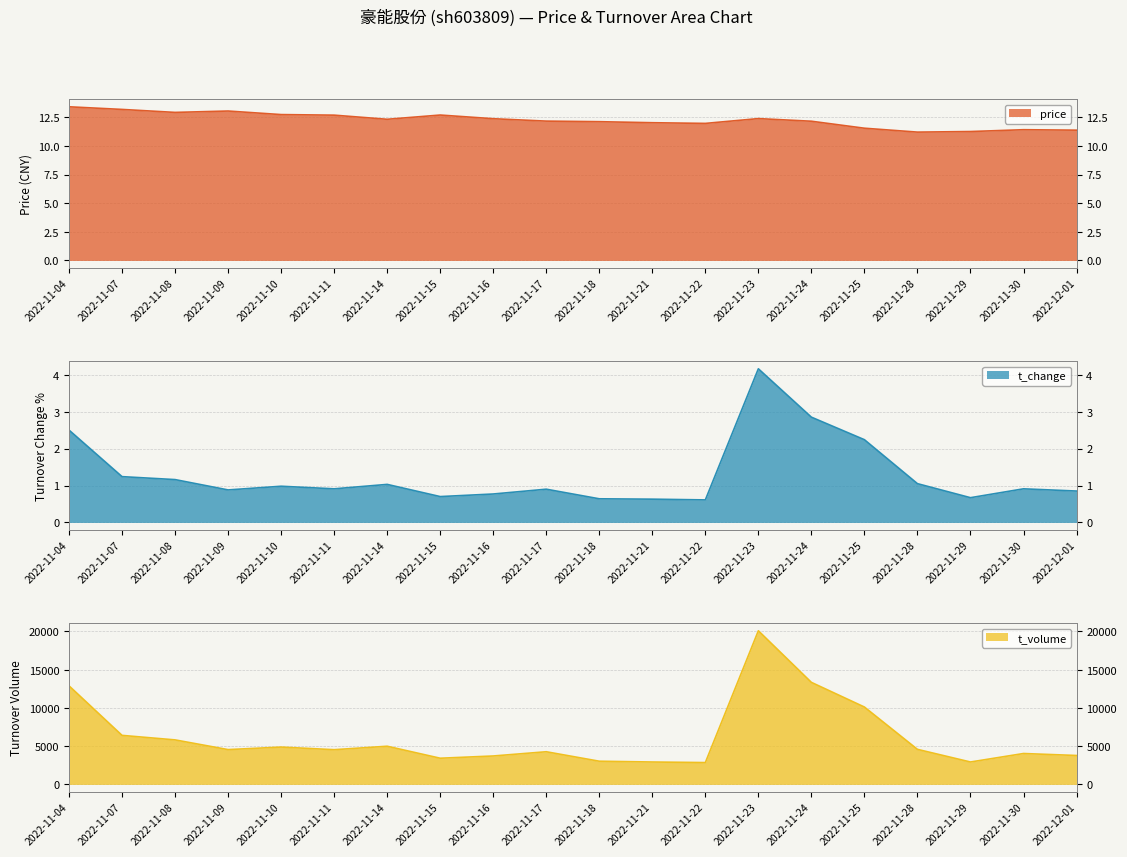

Which label corresponds to the largest value in the chart?

2022-11-23